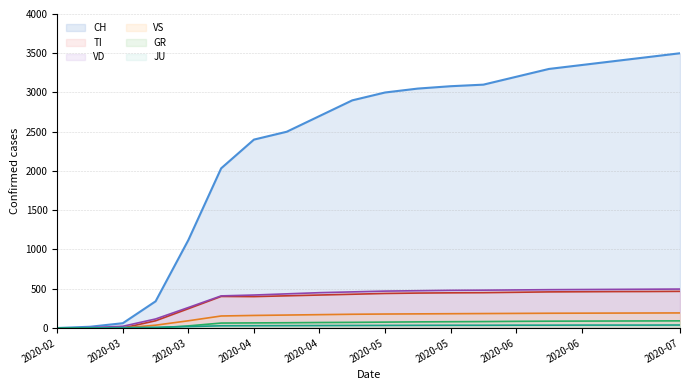

What is the difference between the maximum and minimum values in the VD series?

496